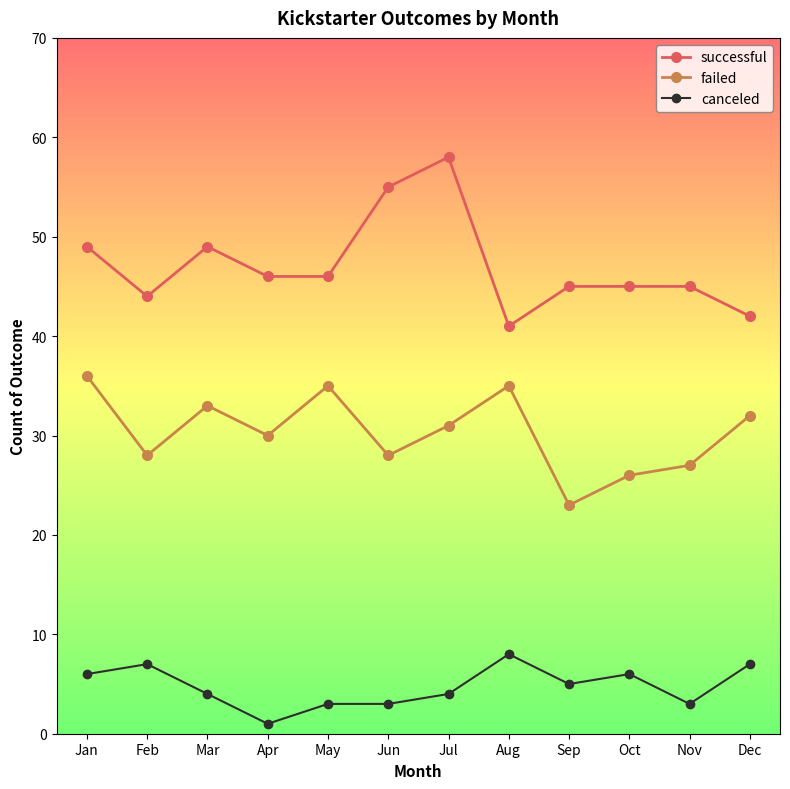

Is this an area chart (filled region under the line)?

No